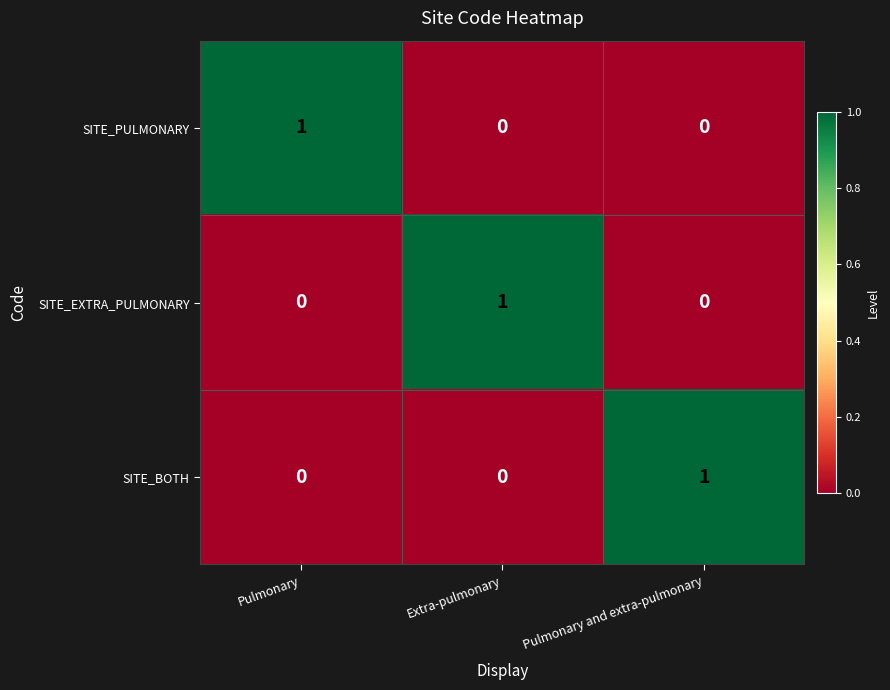

At how many categories does at least one series exceed 0?

3